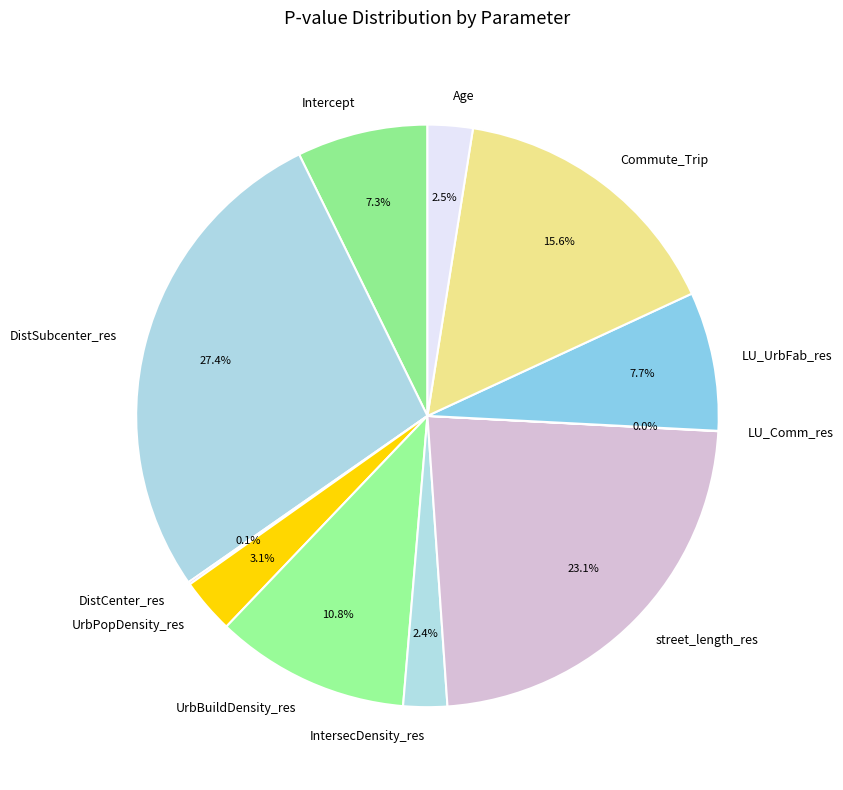

Does any single category account for the majority?

No